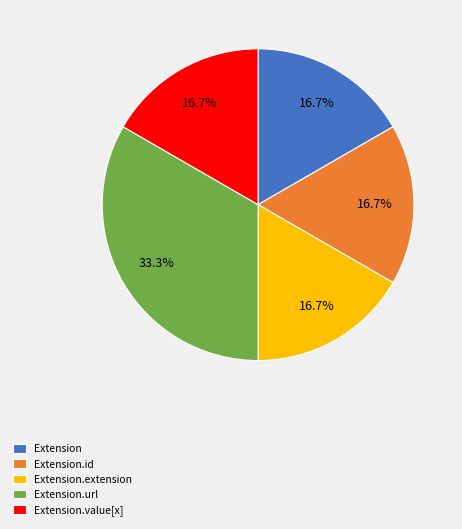

To the nearest percent, what is the difference between the largest and smallest slice percentages?

17%